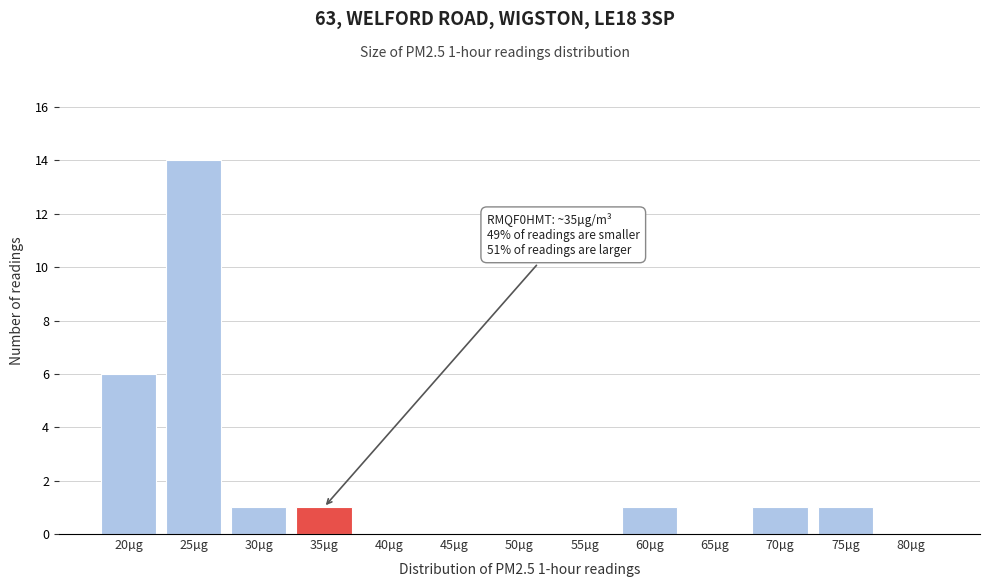

Reading right to left, transcribe all the data shown in this chart.

80µg=0	75µg=1	70µg=1	65µg=0	60µg=1	55µg=0	50µg=0	45µg=0	40µg=0	35µg=1	30µg=1	25µg=14	20µg=6